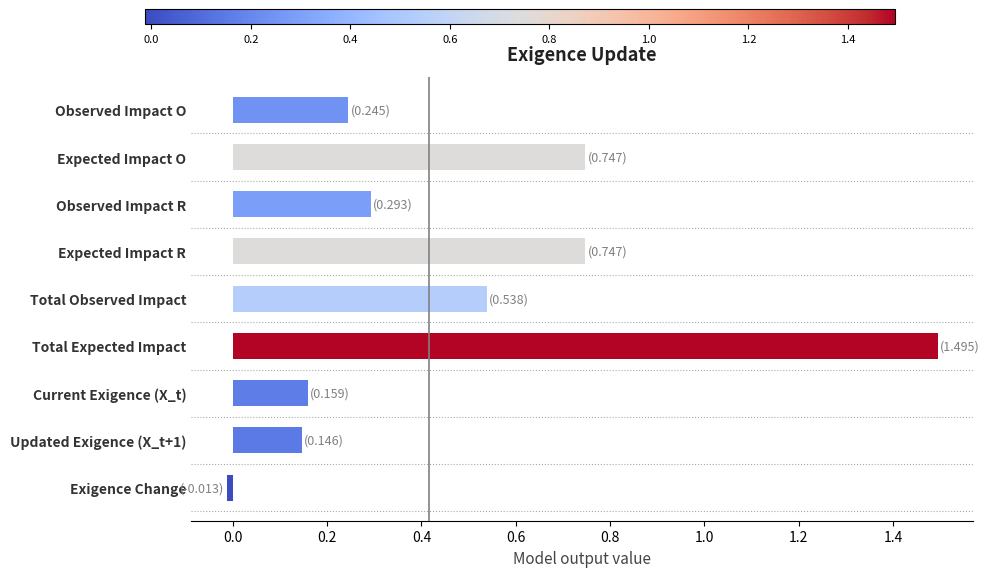

What is the label of the 9th bar from the top?

Exigence Change